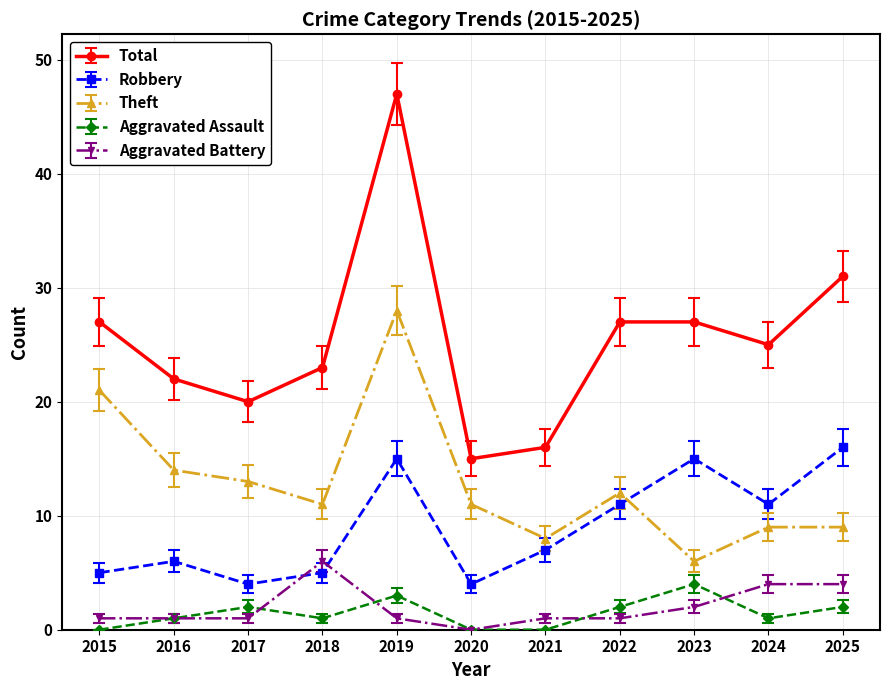

How many data points in Robbery are less than 7?

5